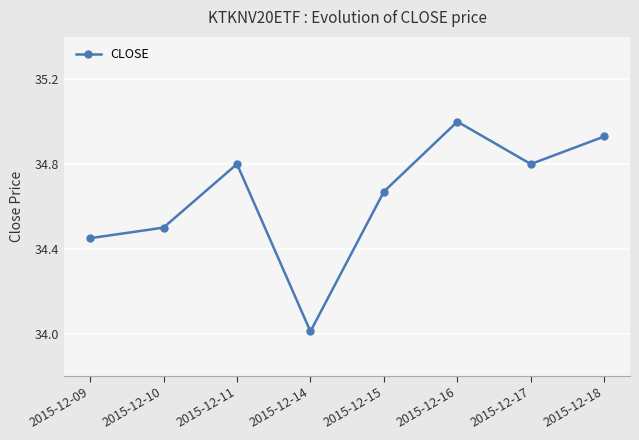

At which category does the data reach its first local peak?

2015-12-11